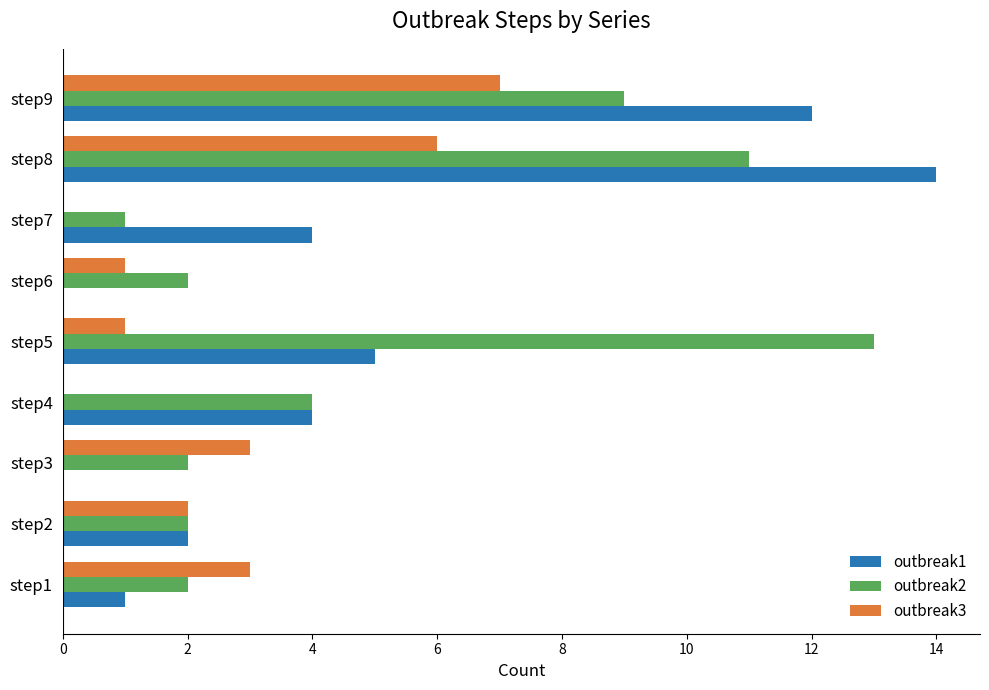

What is the average value of the outbreak3 series?

3